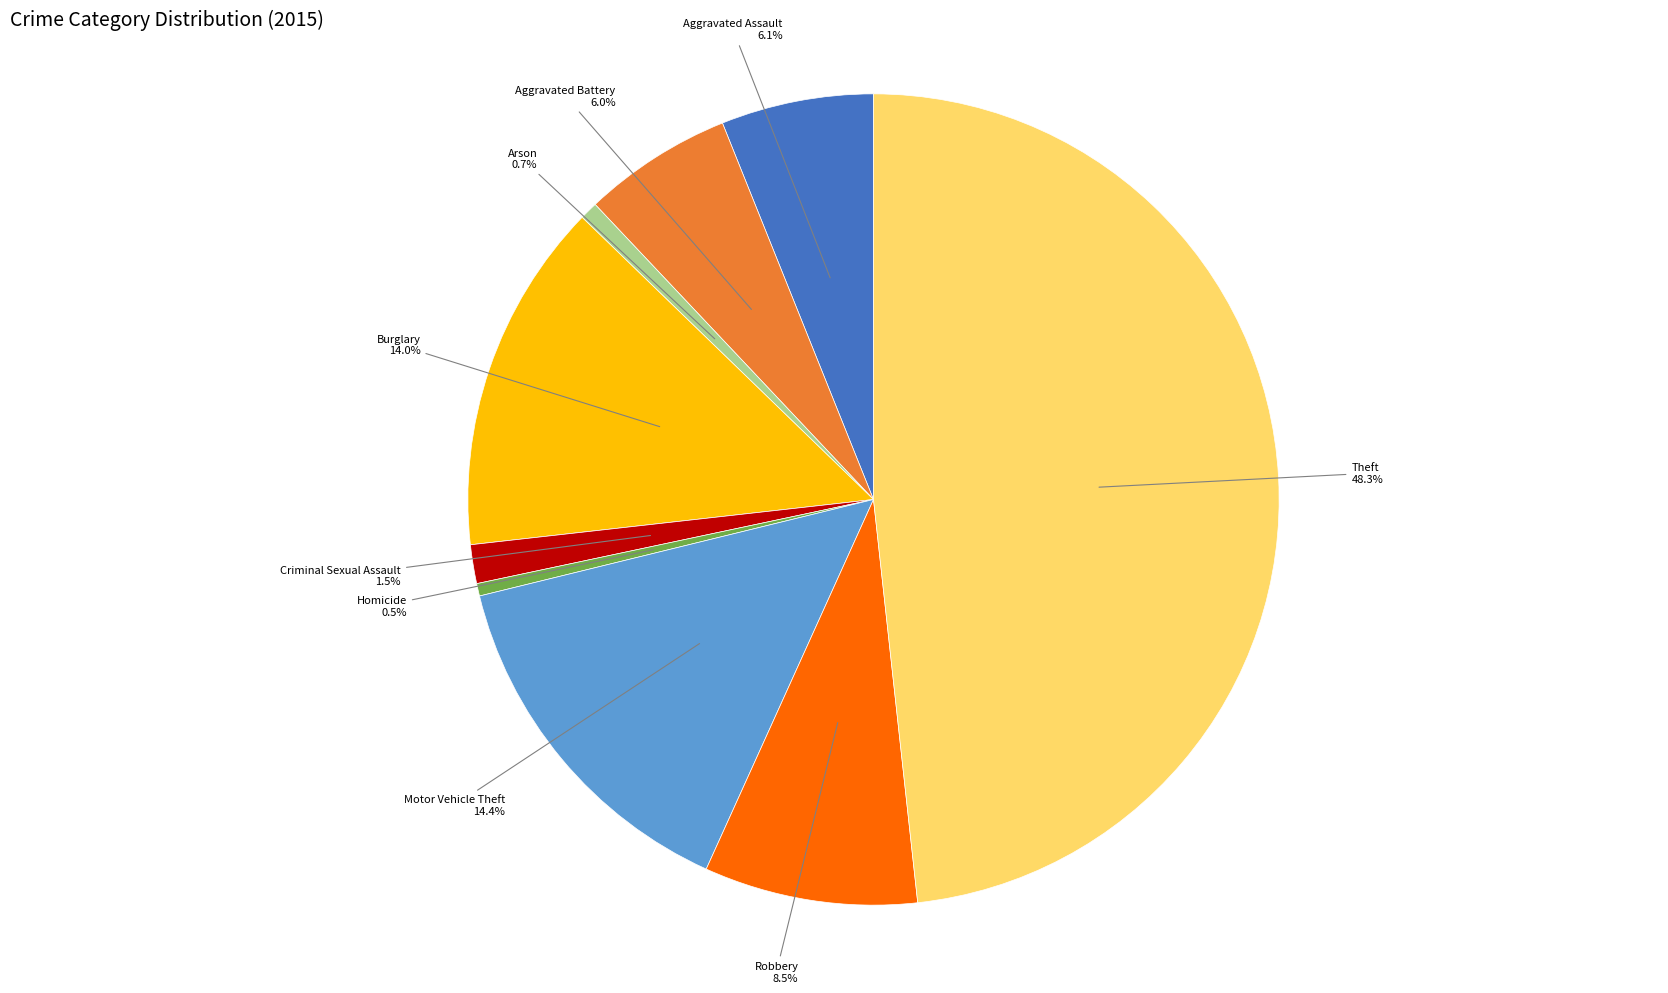

Is there any slice that represents more than half of the pie?

No